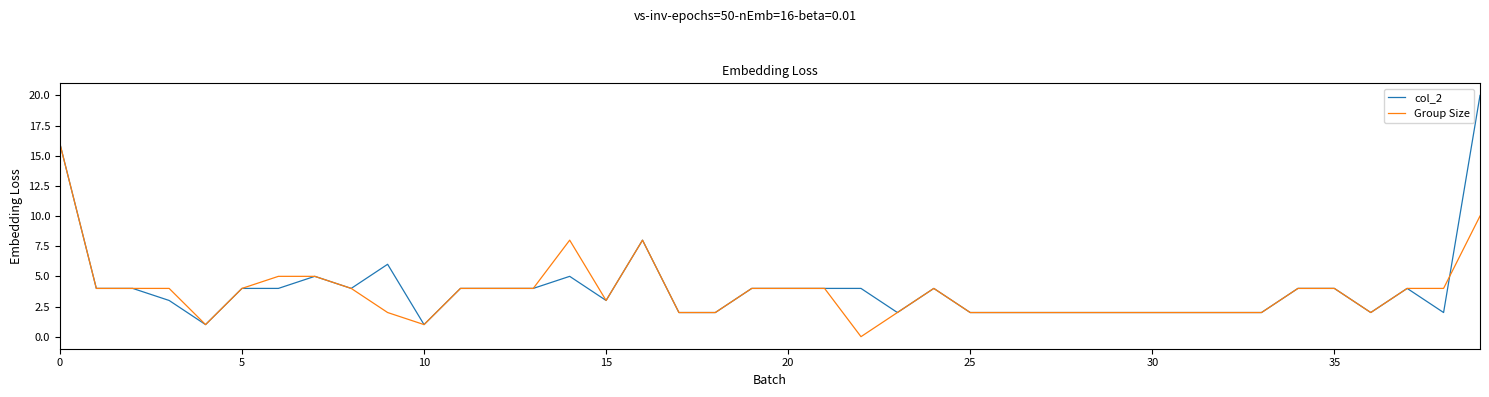

Reading left to right, transcribe all the data shown in this chart.

col_2: 16	4	4	3	1	4	4	5	4	6	1	4	4	4	5	3	8	2	2	4	4	4	4	2	4	2	2	2	2	2	2	2	2	2	4	4	2	4	2	20
Group Size: 16	4	4	4	1	4	5	5	4	2	1	4	4	4	8	3	8	2	2	4	4	4	0	2	4	2	2	2	2	2	2	2	2	2	4	4	2	4	4	10